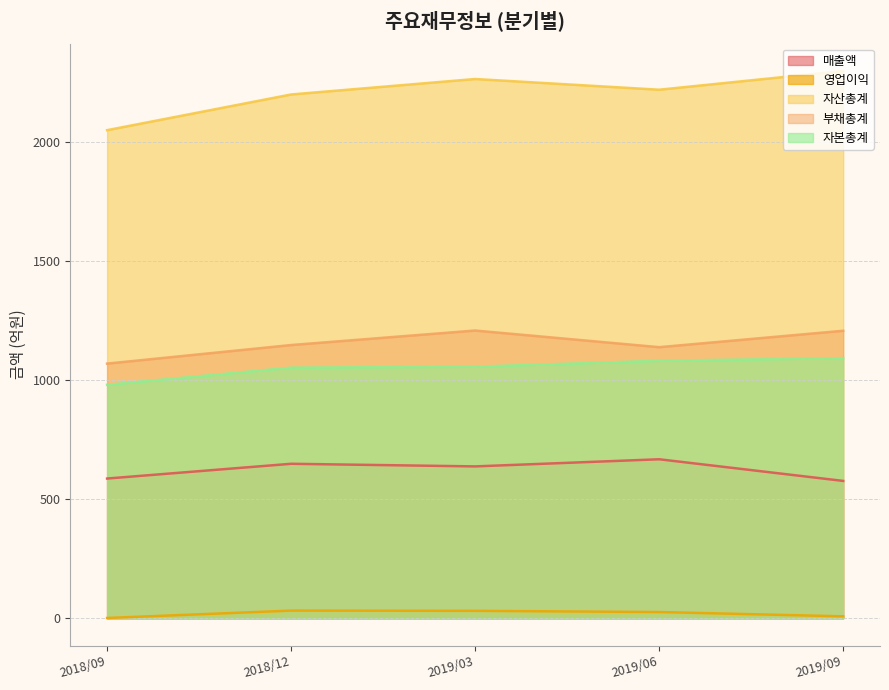

Which series has the widest spread of values?

자산총계